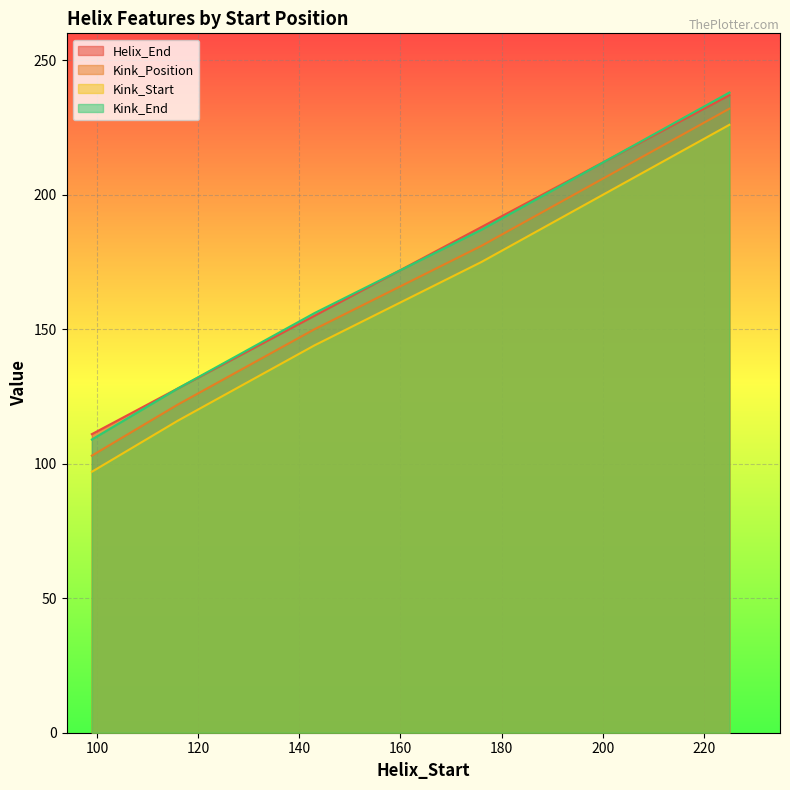

At which label is Kink_End closest to 173?

176